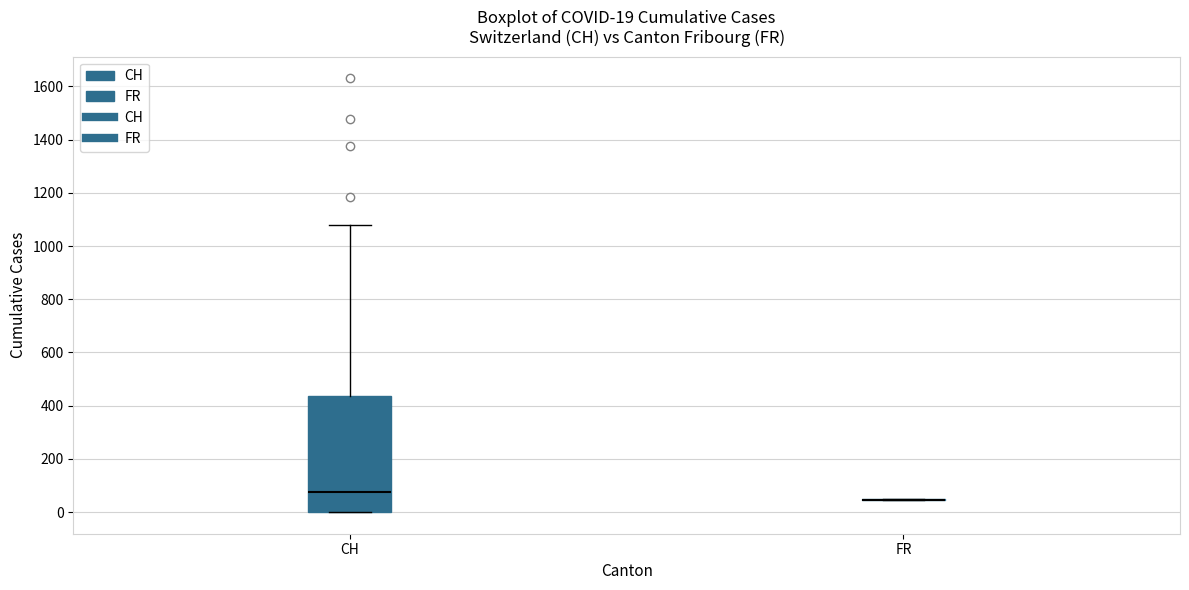

Comparing the boxes themselves (not the whiskers), which one is the tallest?

CH